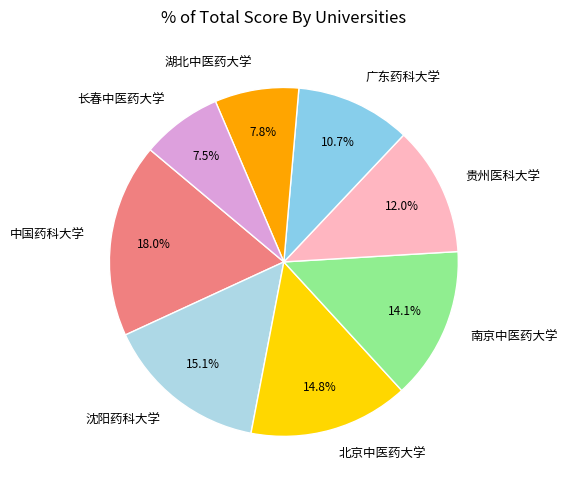

Is there any slice that represents more than half of the pie?

No